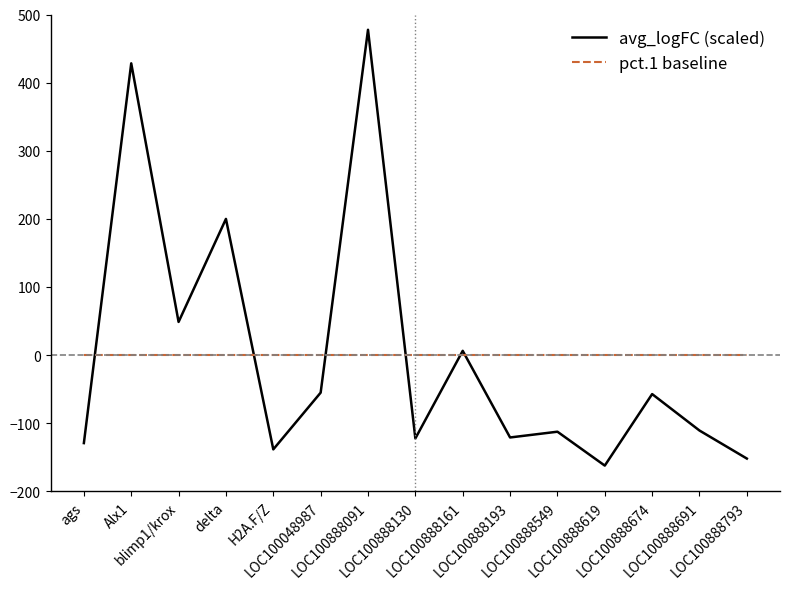

The value of pct.1 baseline at LOC100888674 is 0.0. True or false?

True